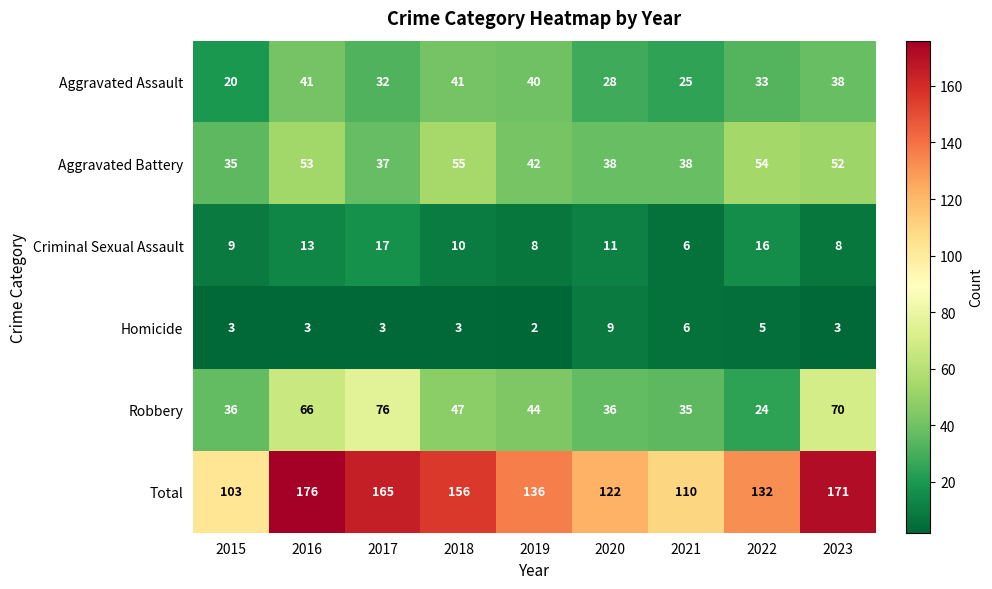

Where does the Aggravated Battery series first go above 42?

2016